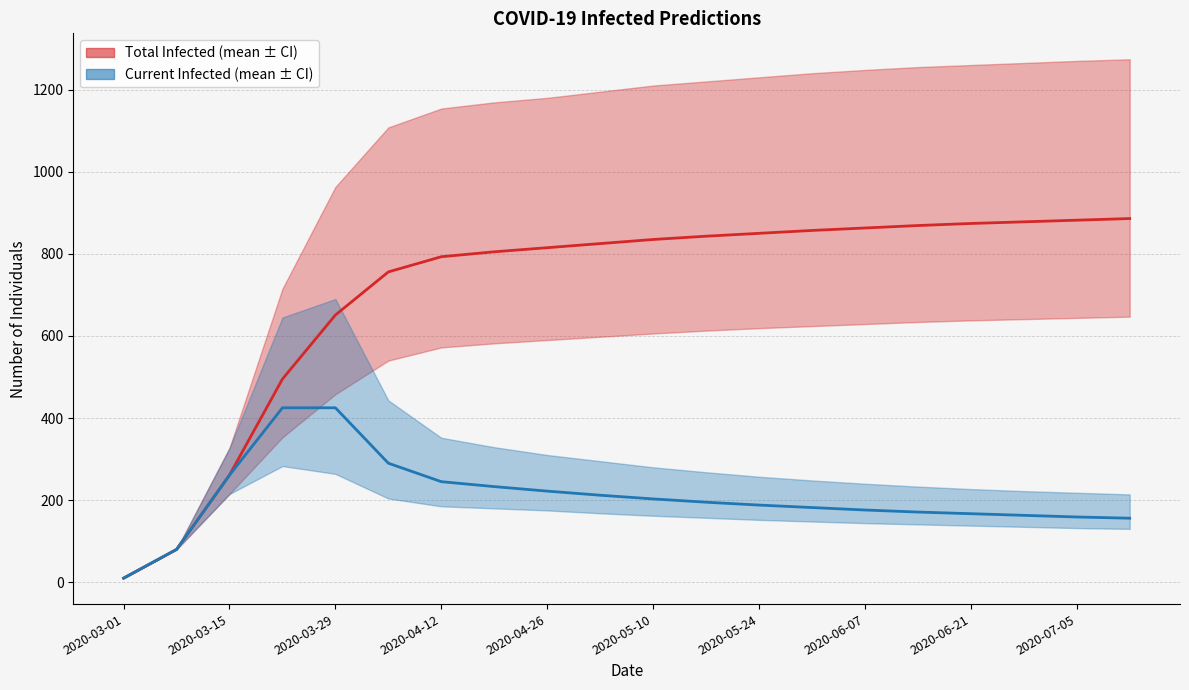

Count the number of data series in this chart.

2